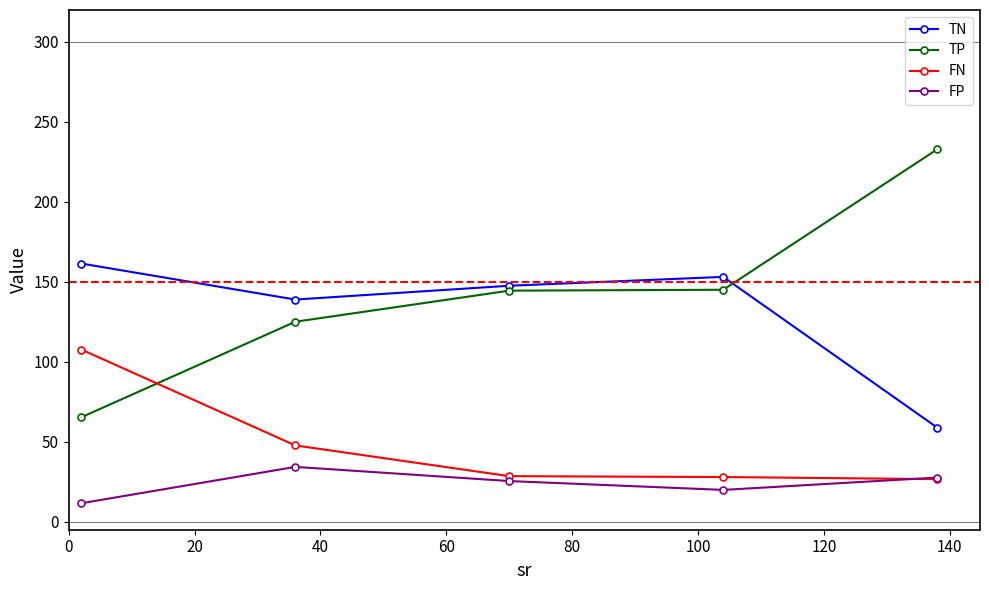

Rank the series by their maximum value, from lowest to highest.

FP, FN, TN, TP